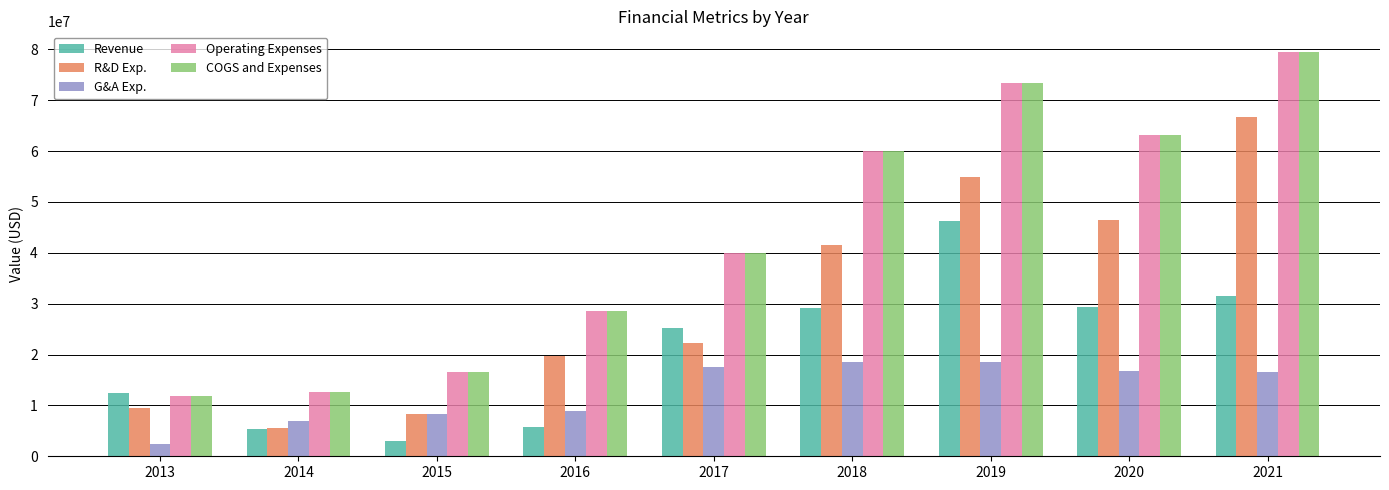

What is the sum of the Revenue values at 2014 and 2015?

8296985